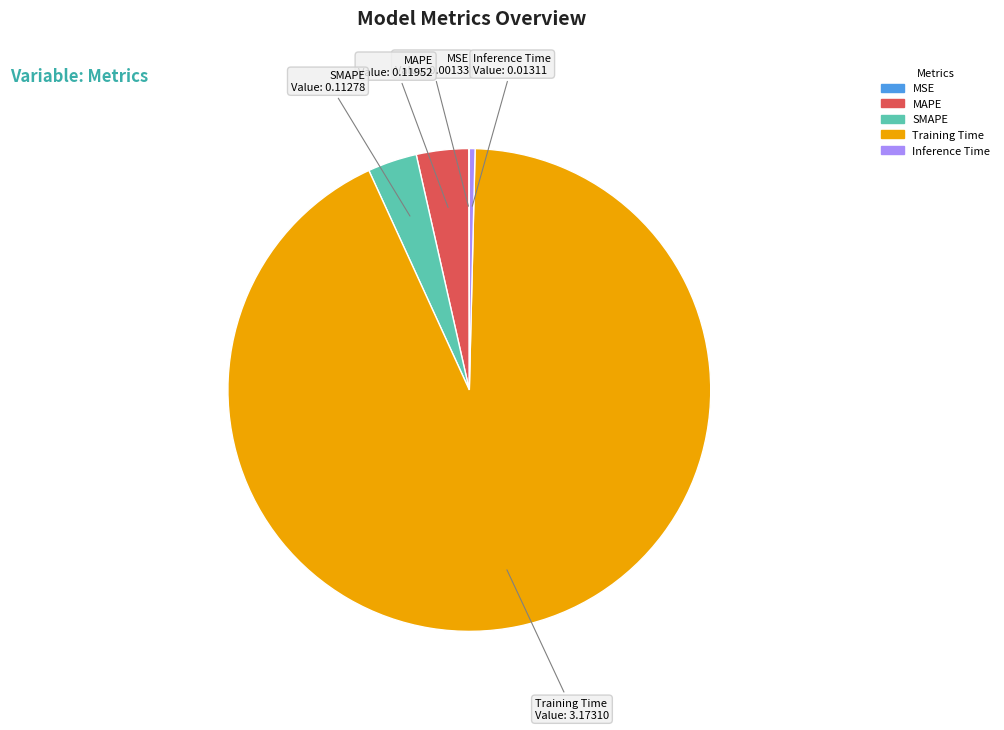

Is there any slice that represents more than half of the pie?

Yes